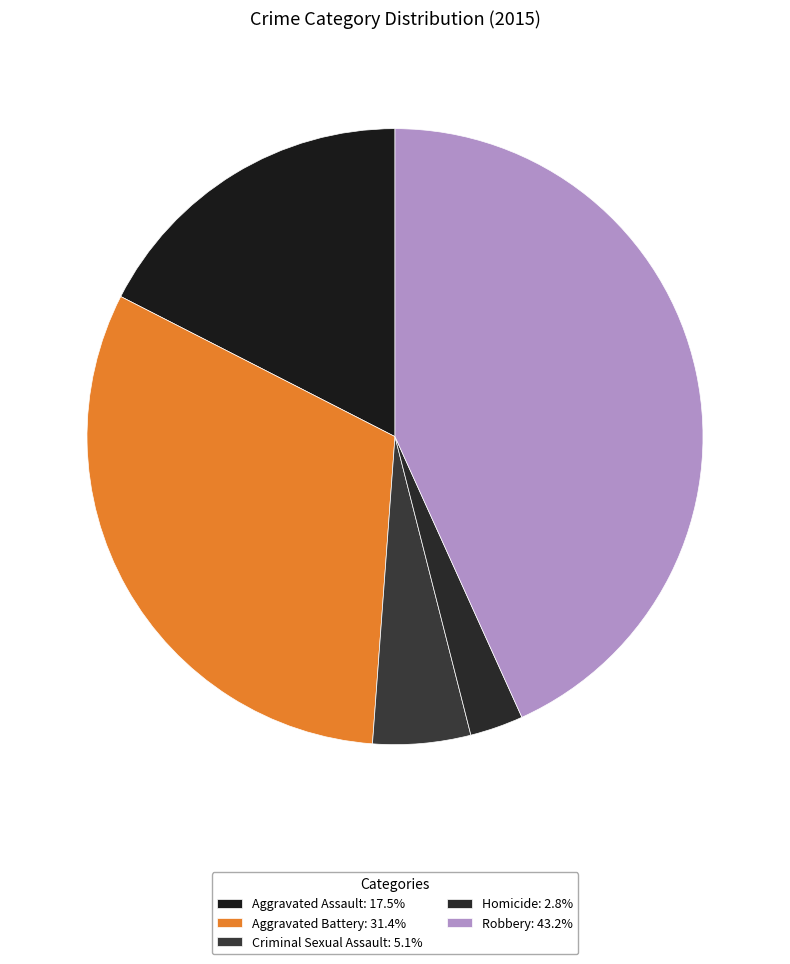

How many slices are in this pie chart?

5